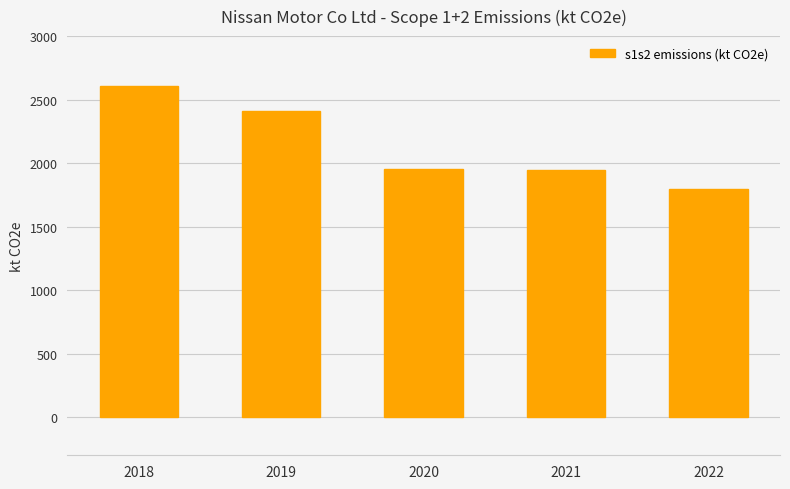

What is the smallest value displayed?

1798